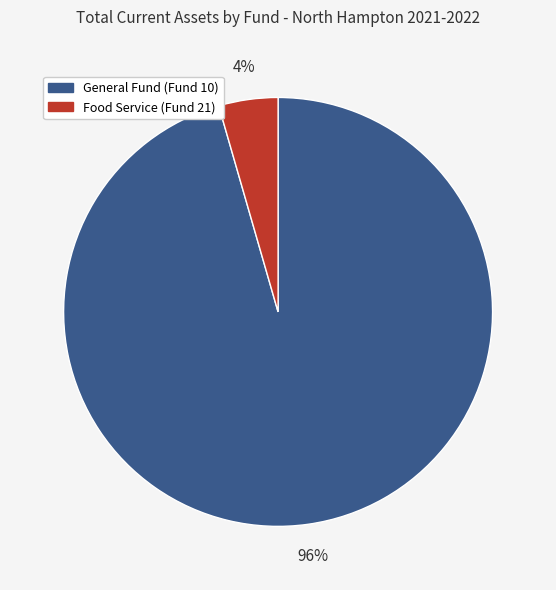

How many slices are in this pie chart?

2